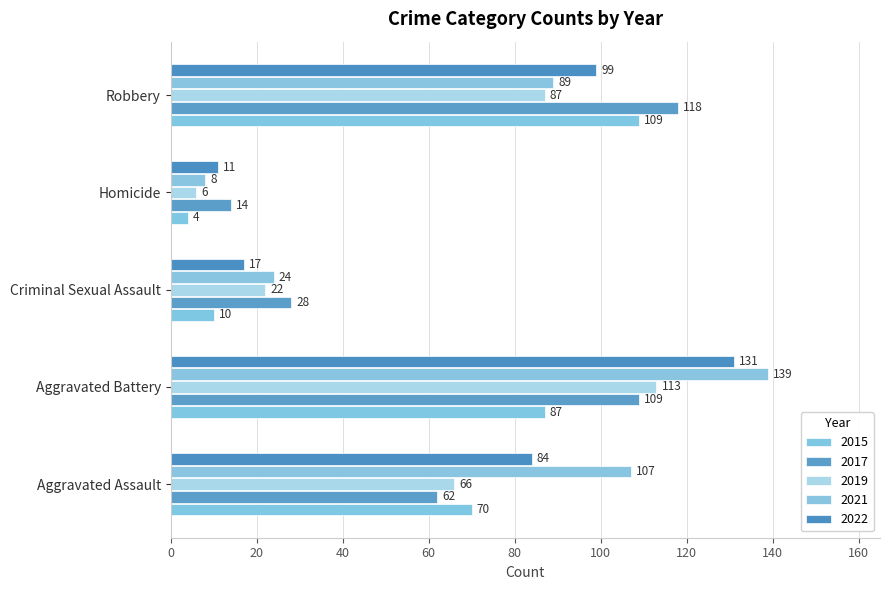

What is the difference between the highest and lowest values at Aggravated Assault?

45